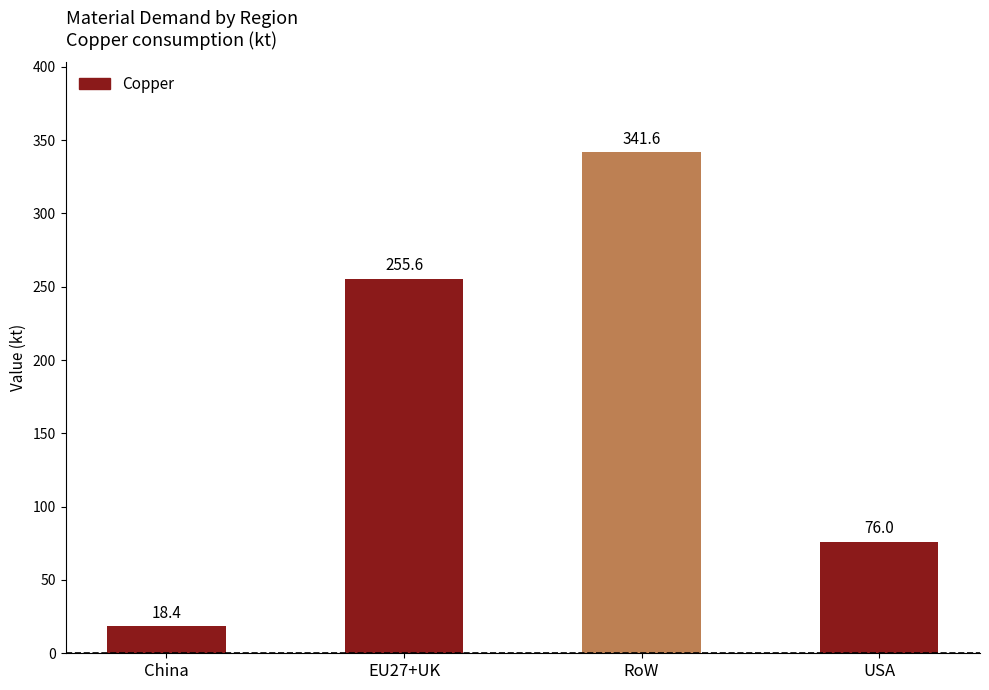

What is the difference between the values at China and EU27+UK?

237.3